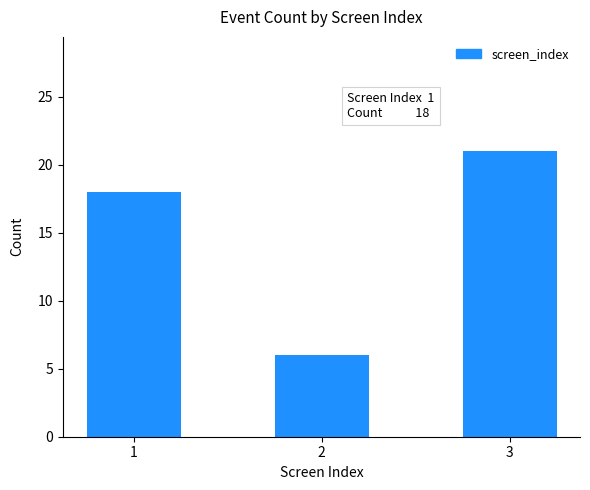

The chart shows a value of 5 at 3. True or false?

False